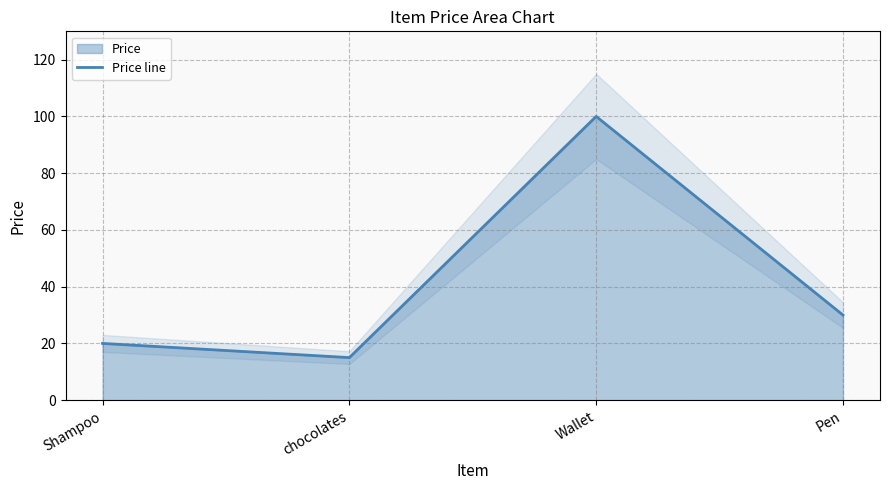

What is the sum of all values?

165